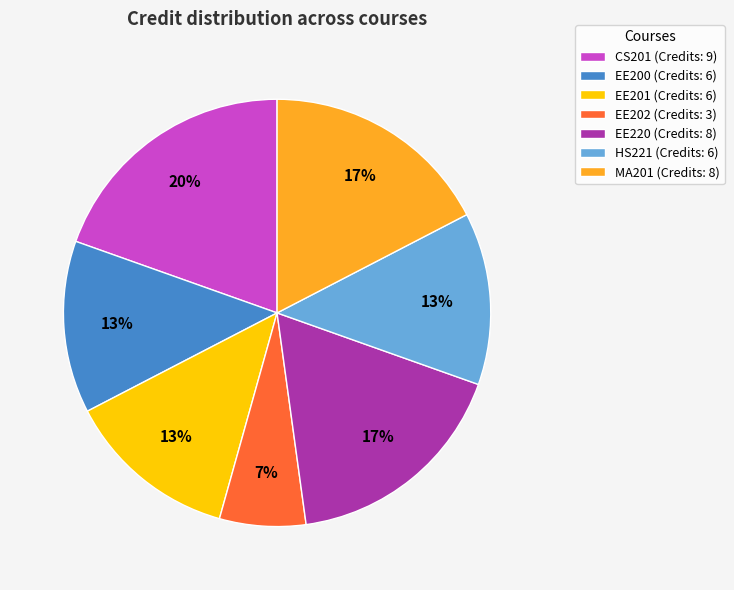

What is the ratio of the value at CS201 (Credits: 9) to the value at EE200 (Credits: 6)?

1.5